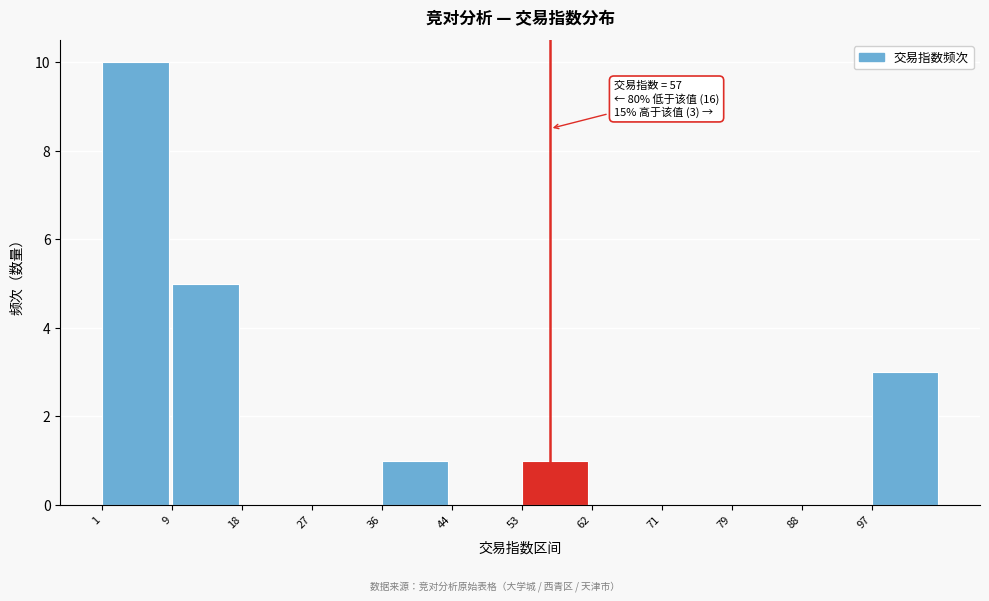

Over which range of the x-axis is the bar tallest?

1 to 10